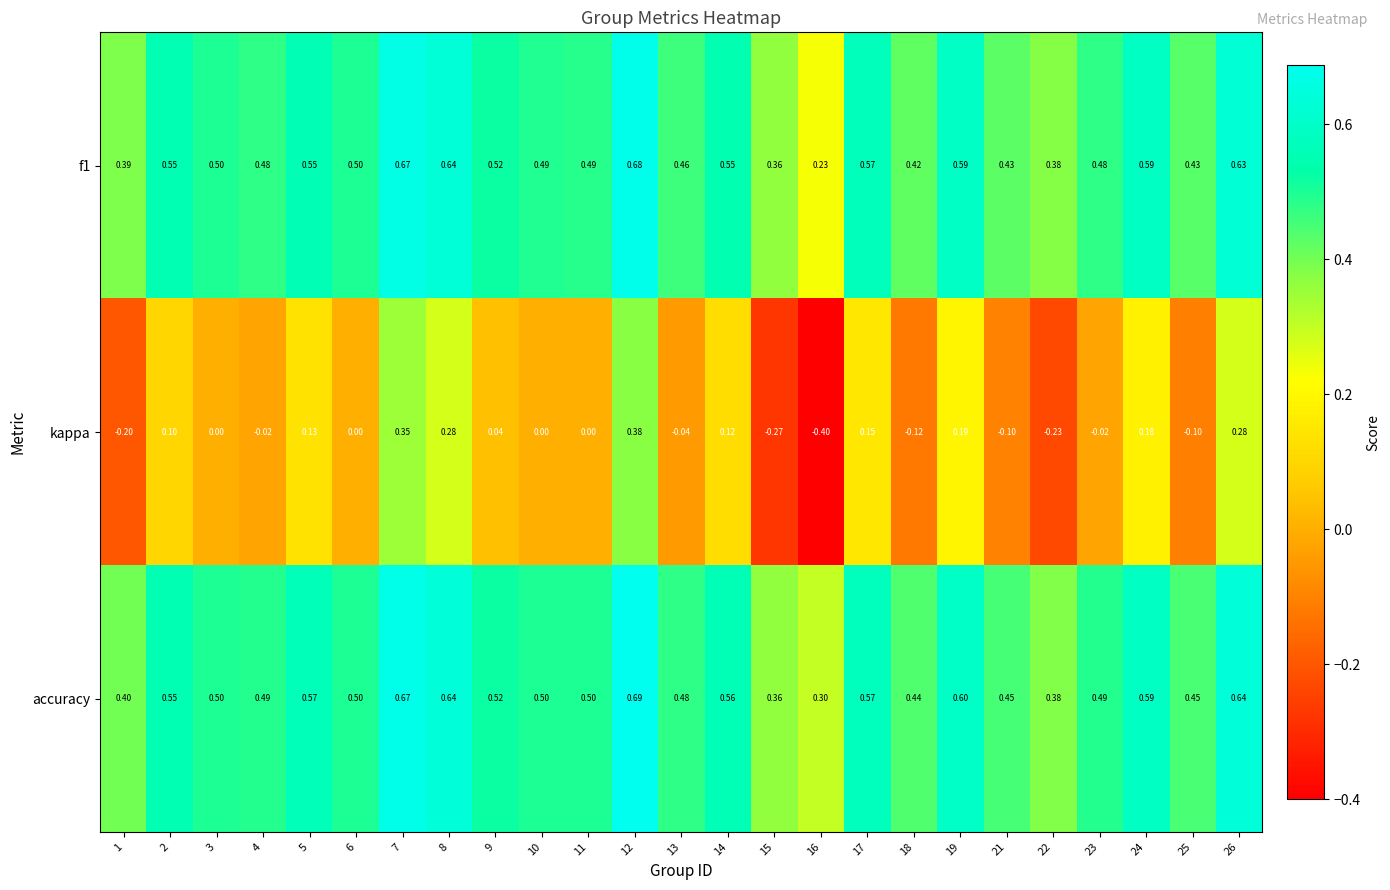

What is the difference between the highest and lowest values at 24?

0.4